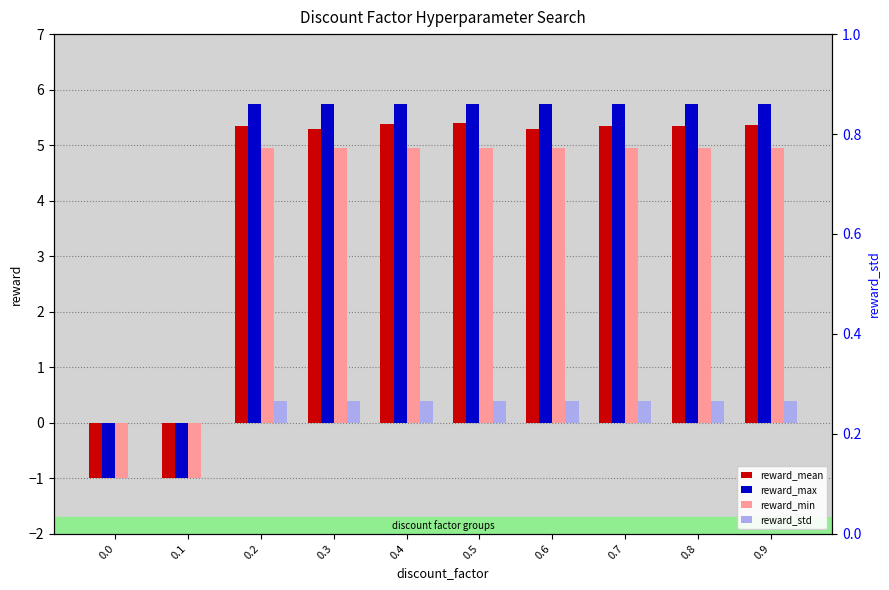

Are the bars grouped side by side (vs. stacked)?

Yes